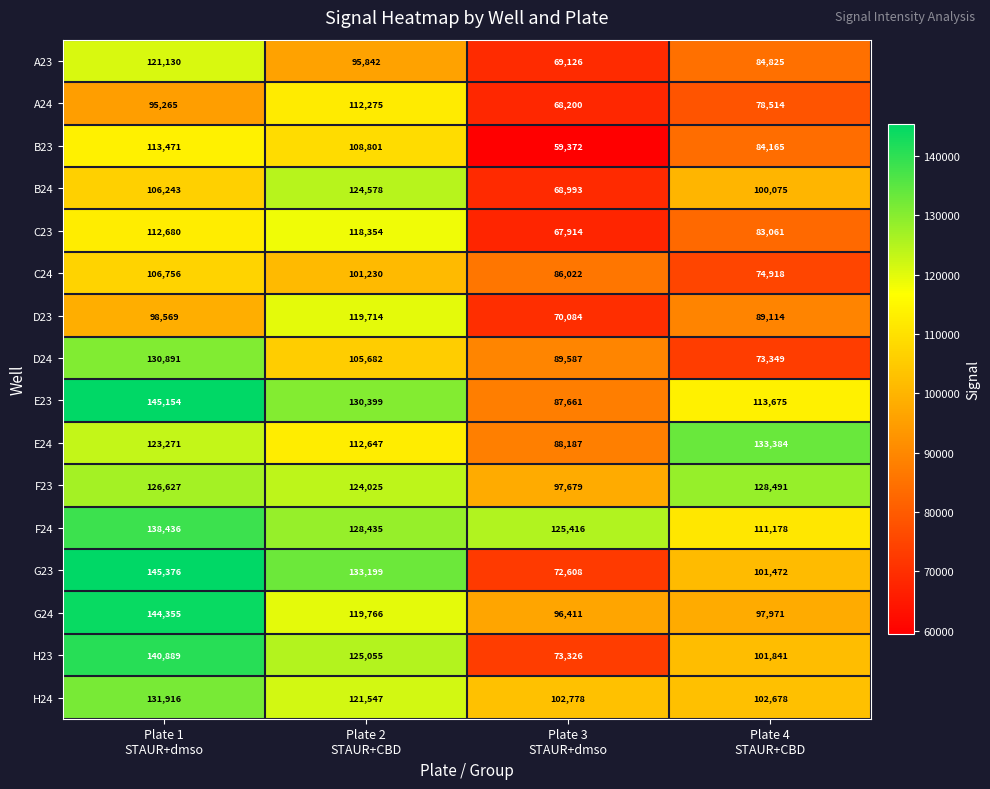

Which series has the largest range (max minus min)?

G23